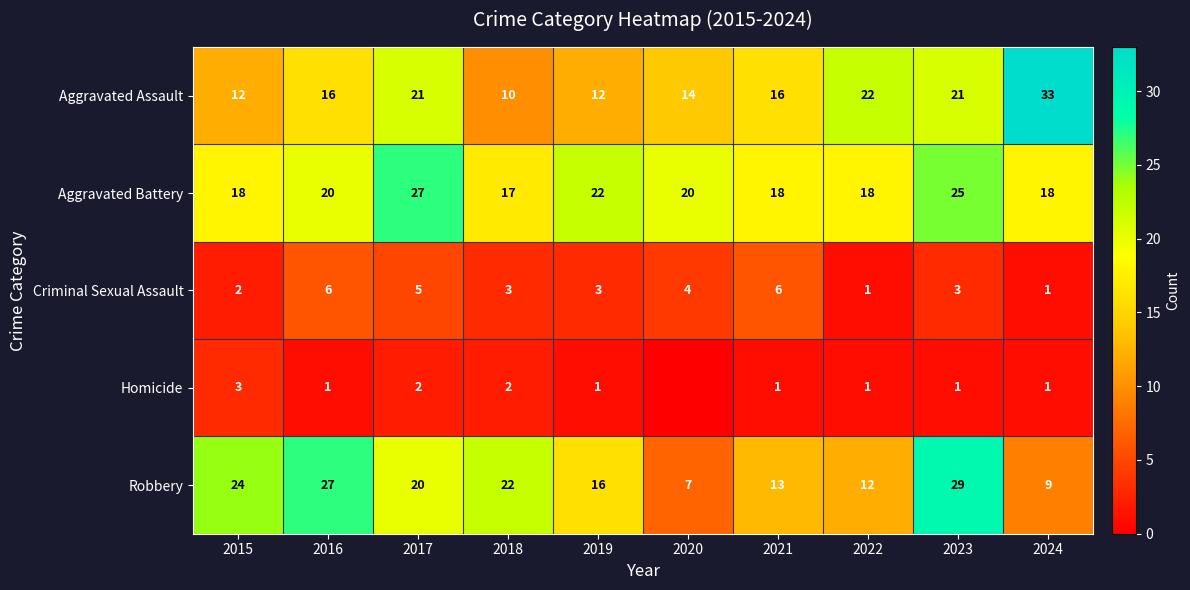

Which category has the lowest value across all series?

2020